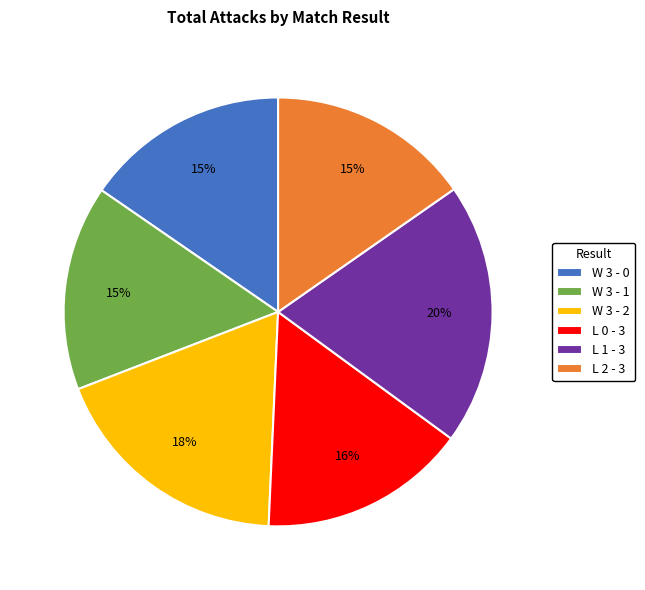

Does W 3 - 2 account for over 50% of the chart?

No